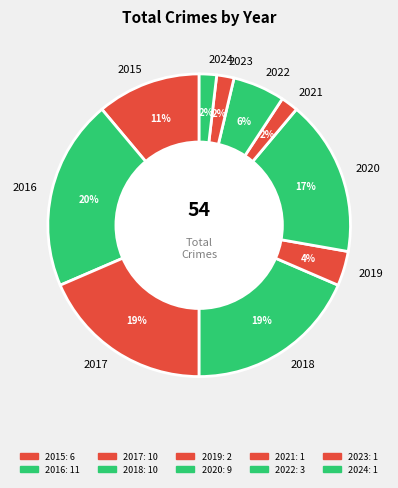

Combined, do 2017 and 2018 account for over 50%?

No